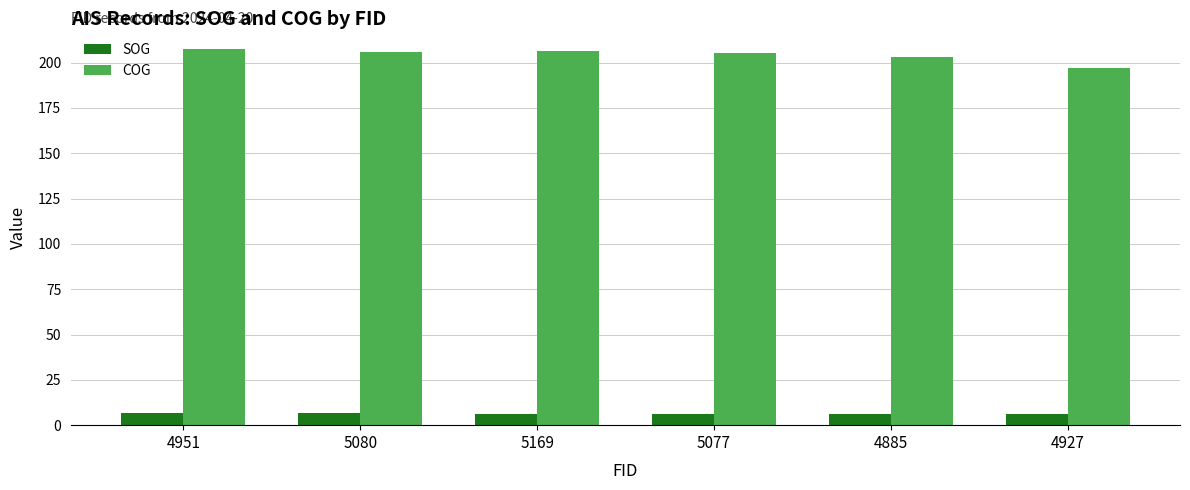

The value of COG at 4885 is 203.0. True or false?

True